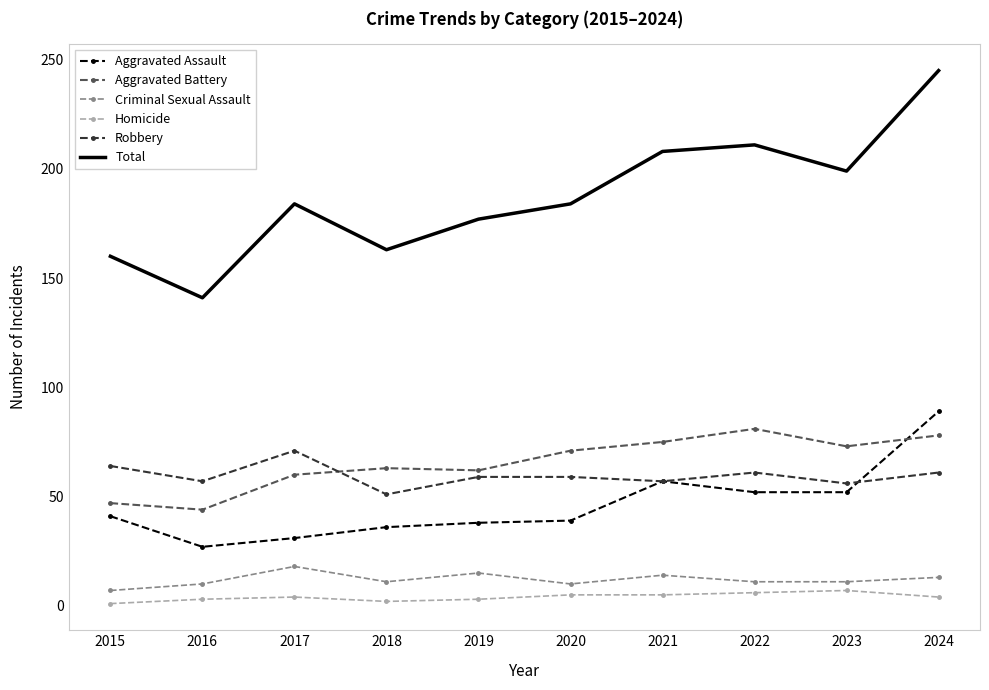

Rank the series at 2017 from lowest to highest value.

Homicide, Criminal Sexual Assault, Aggravated Assault, Aggravated Battery, Robbery, Total